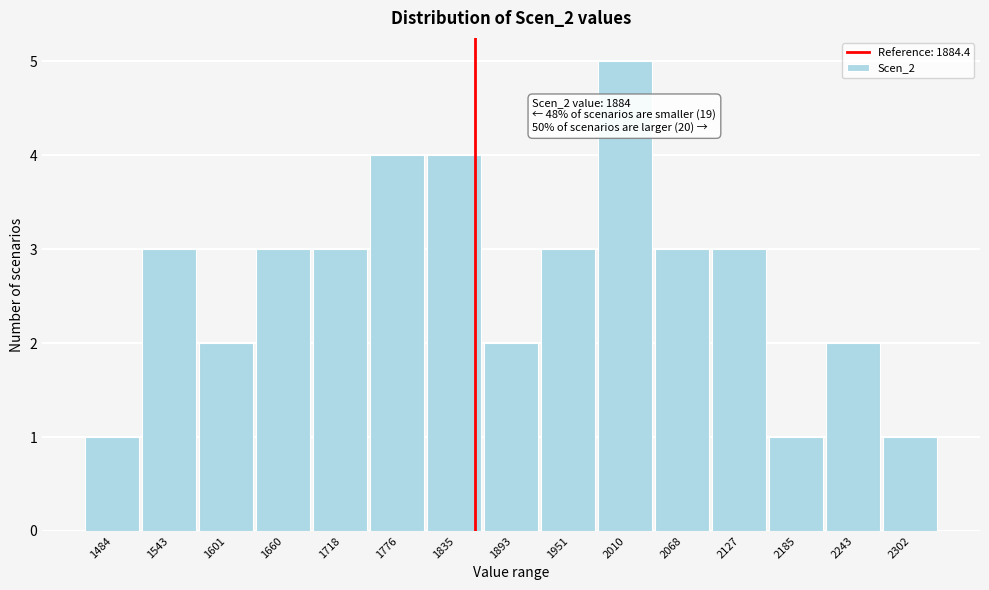

Reading left to right, transcribe all the data shown in this chart.

1	3	2	3	3	4	4	2	3	5	3	3	1	2	1